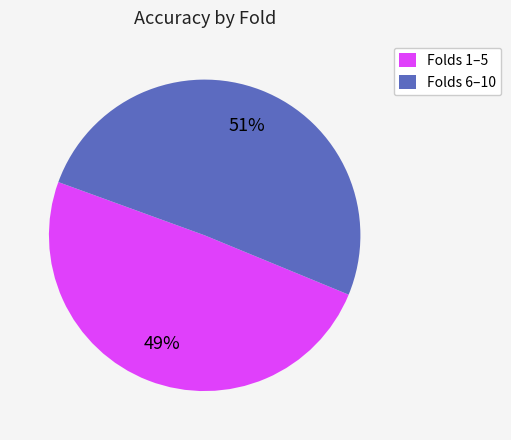

To the nearest percent, what is the combined percentage of Folds 1–5 and Folds 6–10?

100%